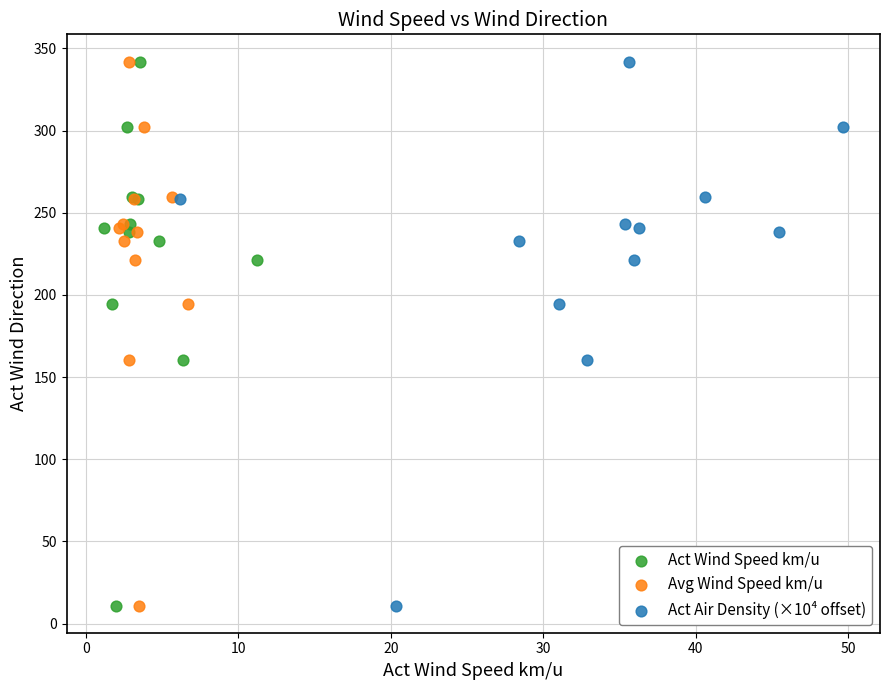

What are all the series names shown in the legend?

Act Wind Speed km/u, Avg Wind Speed km/u, Act Air Density (×10⁴ offset)